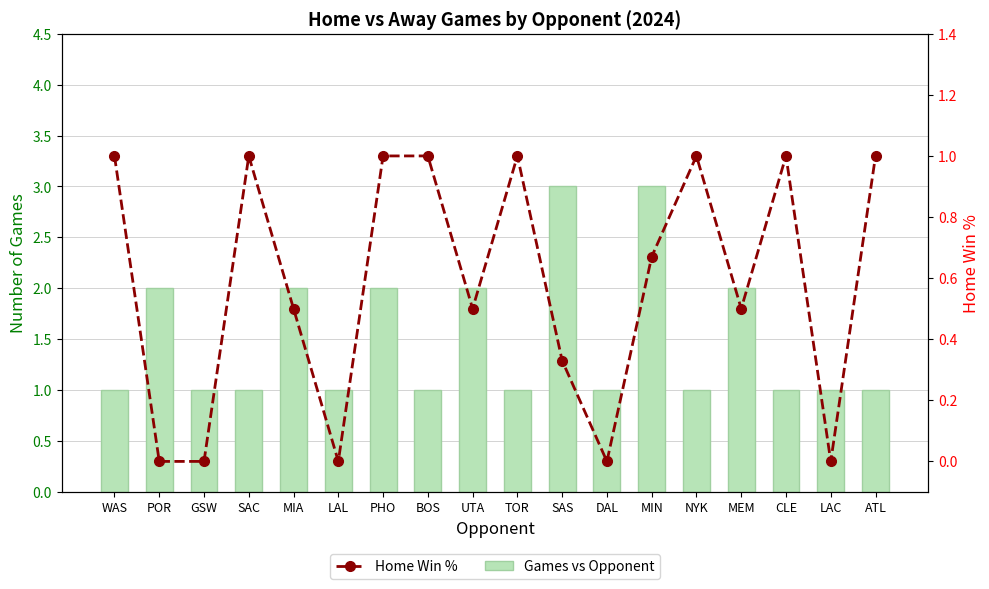

What is the average value of the Home Win % series?

0.6